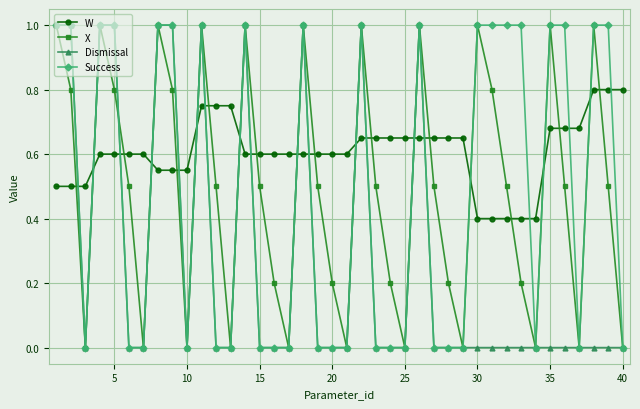

What are all the series names shown in the legend?

W, X, Dismissal, Success